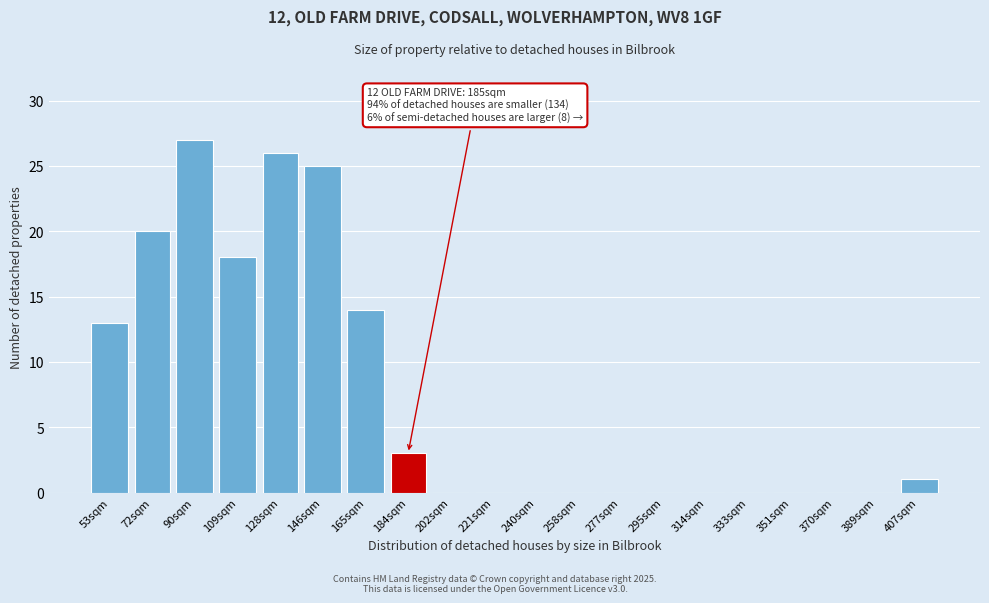

Reading left to right, extract all data points from this chart.

53sqm=13	72sqm=20	90sqm=27	109sqm=18	128sqm=26	146sqm=25	165sqm=14	184sqm=3	202sqm=0	221sqm=0	240sqm=0	258sqm=0	277sqm=0	295sqm=0	314sqm=0	333sqm=0	351sqm=0	370sqm=0	389sqm=0	407sqm=1